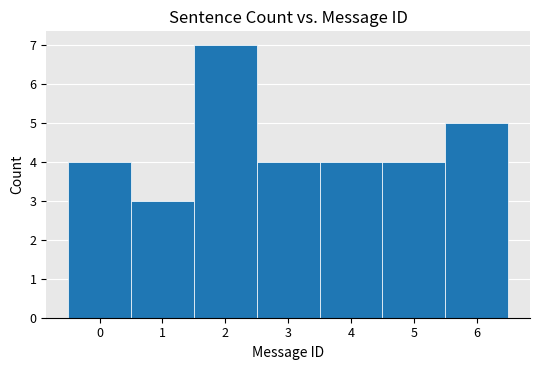

Reading left to right, transcribe this chart: for each bar, give the range it covers on the x-axis and its height. The values are not printed on the chart, so give them approximately, as read against the axis.

-0.5 to 0.5: 4
0.5 to 1.5: 3
1.5 to 2.5: 7
2.5 to 3.5: 4
3.5 to 4.5: 4
4.5 to 5.5: 4
5.5 to 6.5: 5